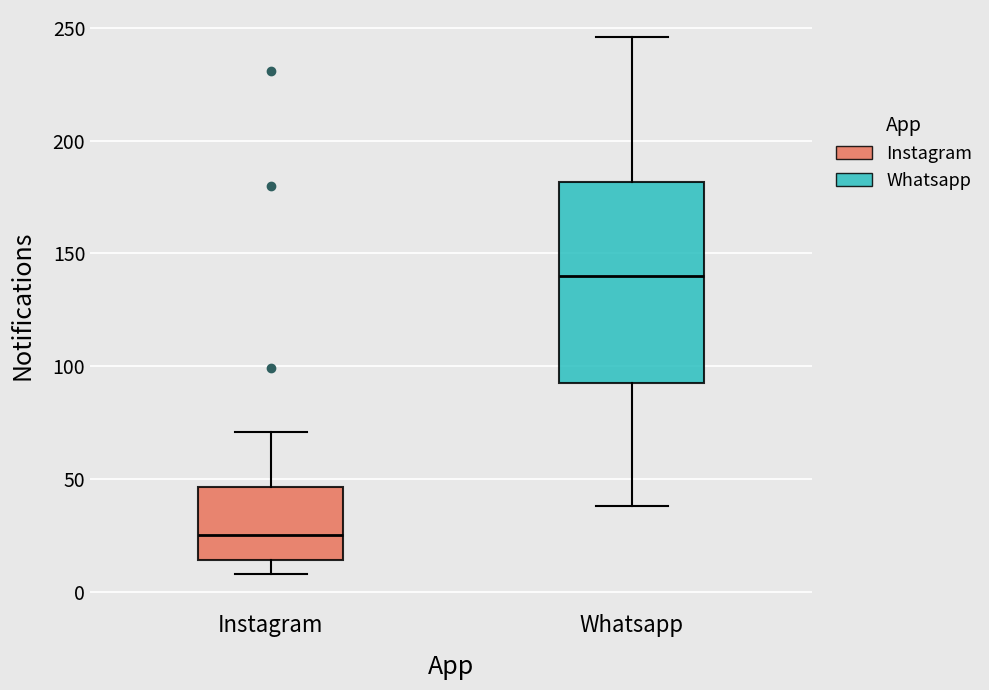

Reading left to right, read every box against the y-axis: the position of its median line, the range the box covers, and the ends of its whiskers. The values are not printed on the chart, so give them approximately, as read against the axis.

Instagram: median 25, box 15 to 45, whiskers 10 to 70
Whatsapp: median 140, box 95 to 180, whiskers 40 to 245